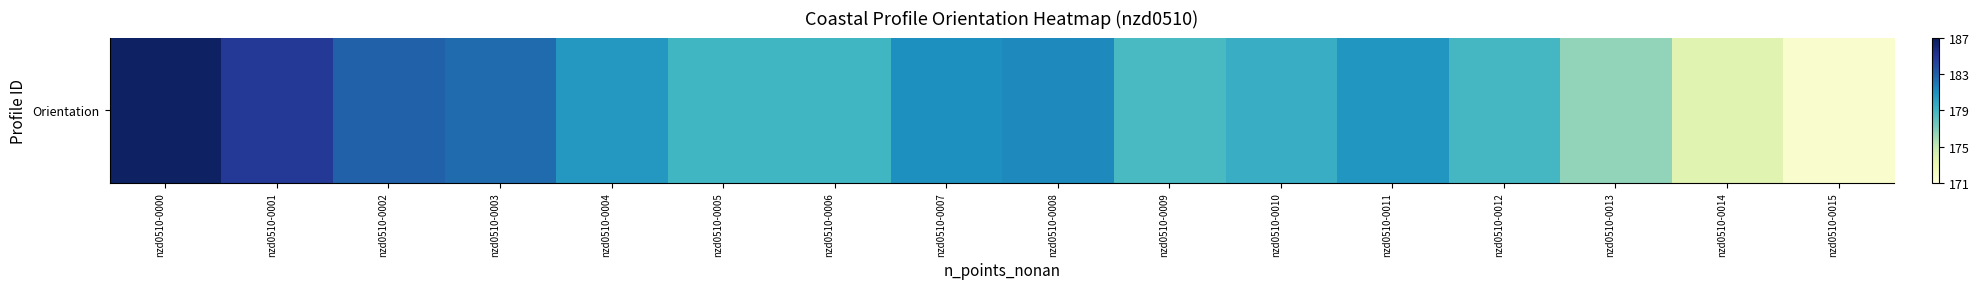

What is the greatest value displayed?

186.6